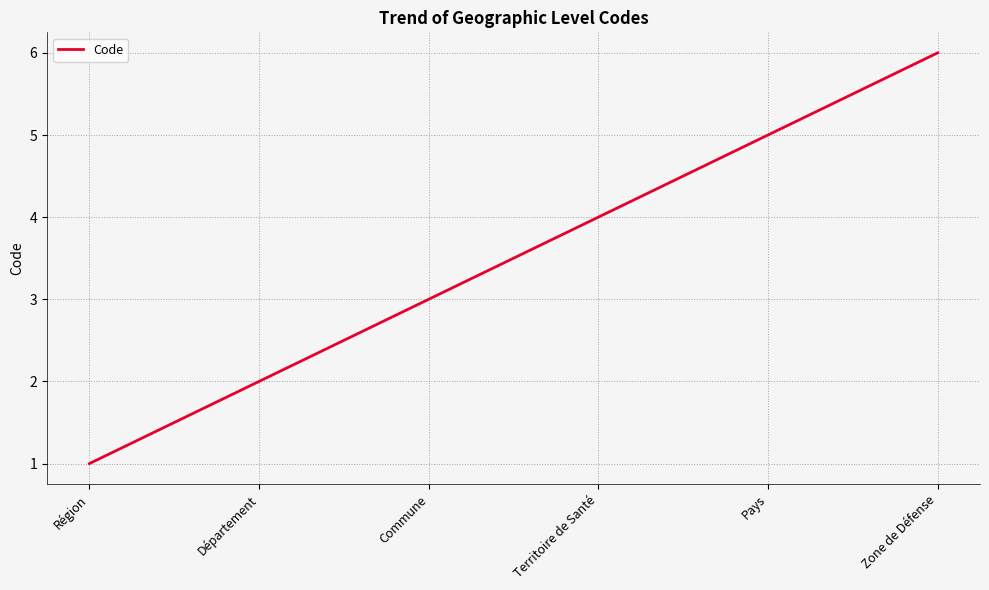

How many values are between 2 and 5?

4